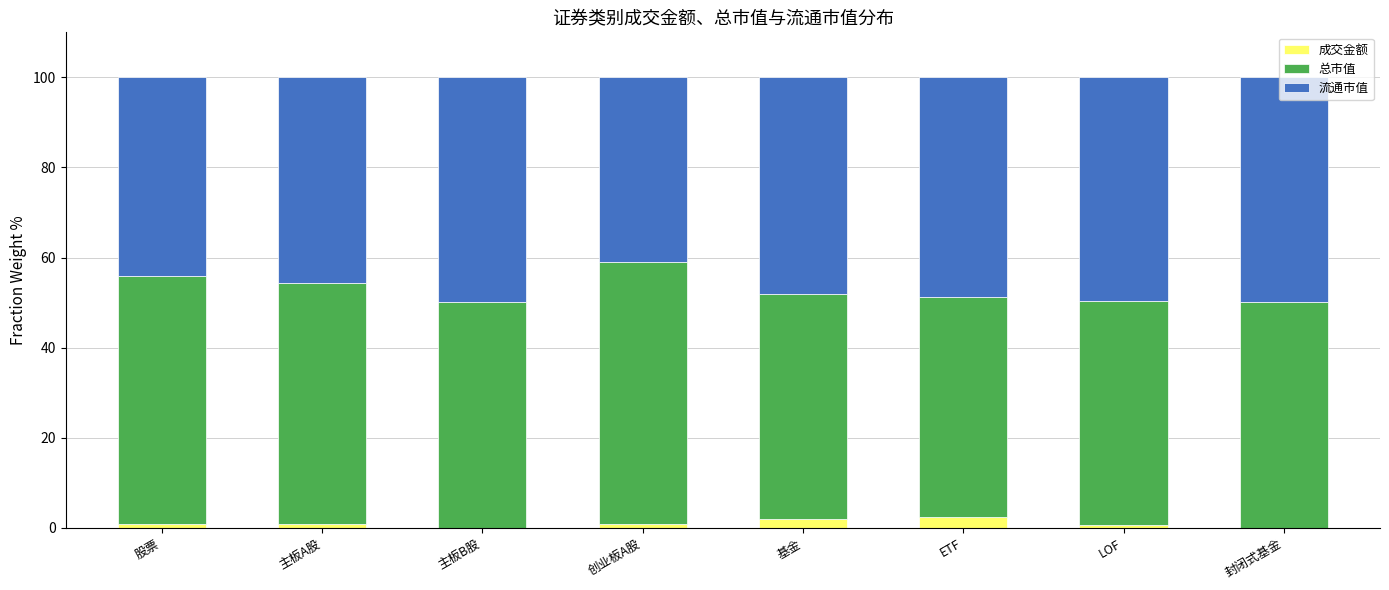

What is the label of the 7th bar from the left?

LOF